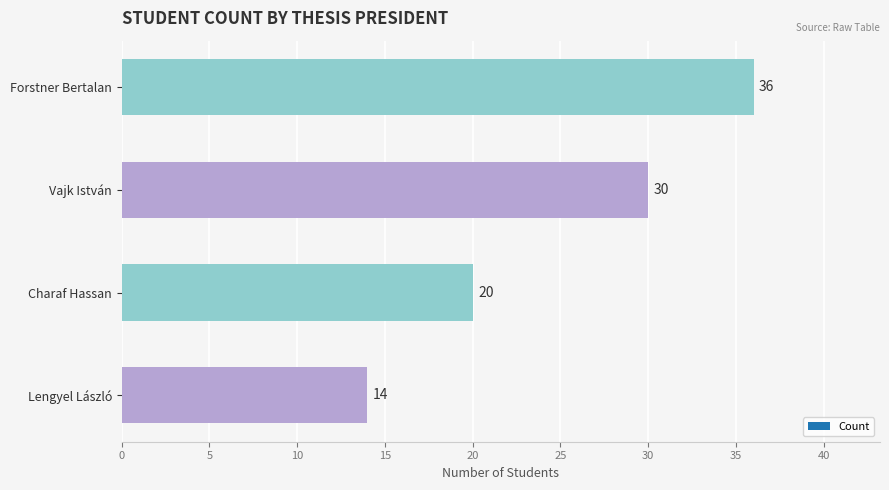

What is the sum of all values?

100